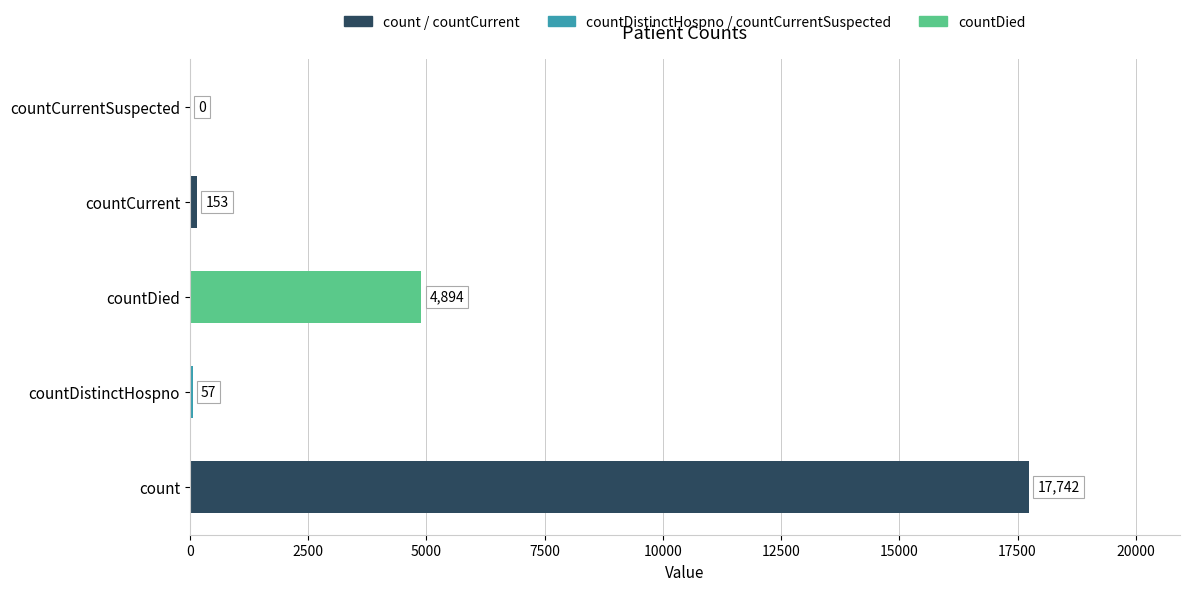

How many categories are shown in the chart?

5